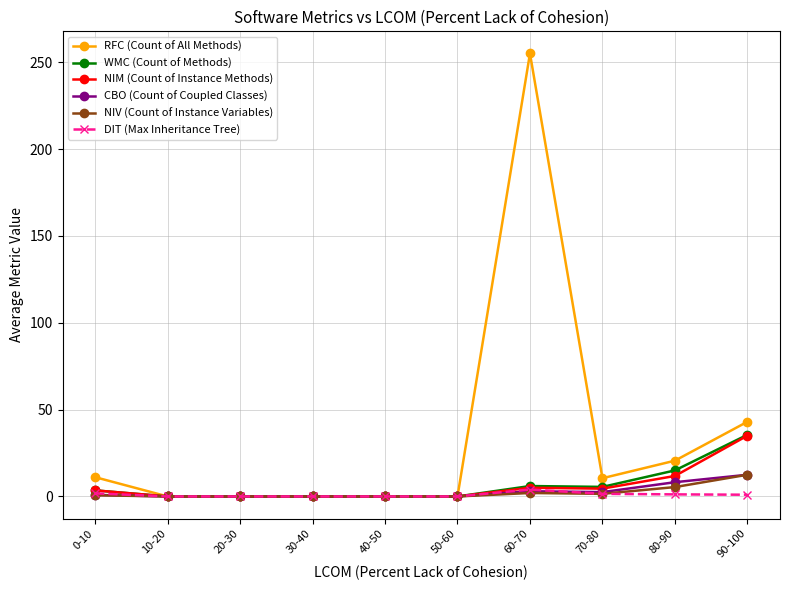

What is the value of the NIV (Count of Instance Variables) point at the 9th from the left?

5.4